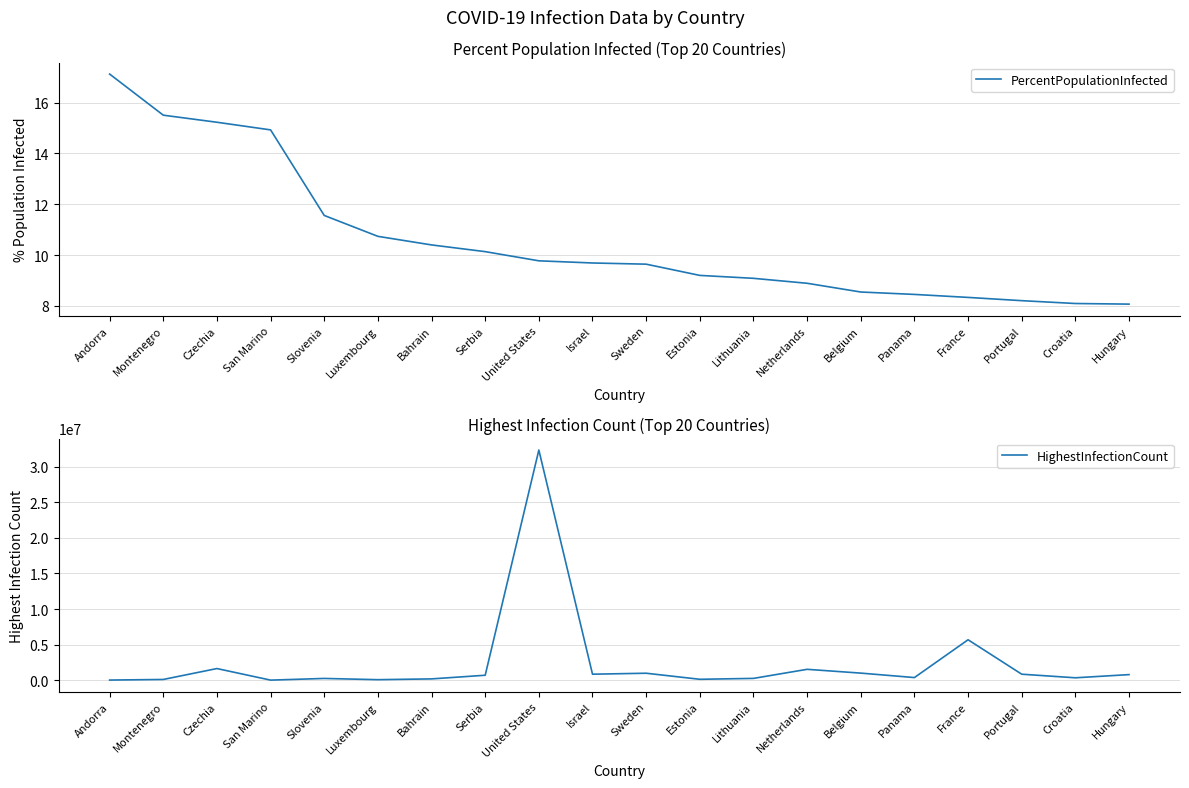

The value of HighestInfectionCount at United States is 47662622.3. True or false?

False